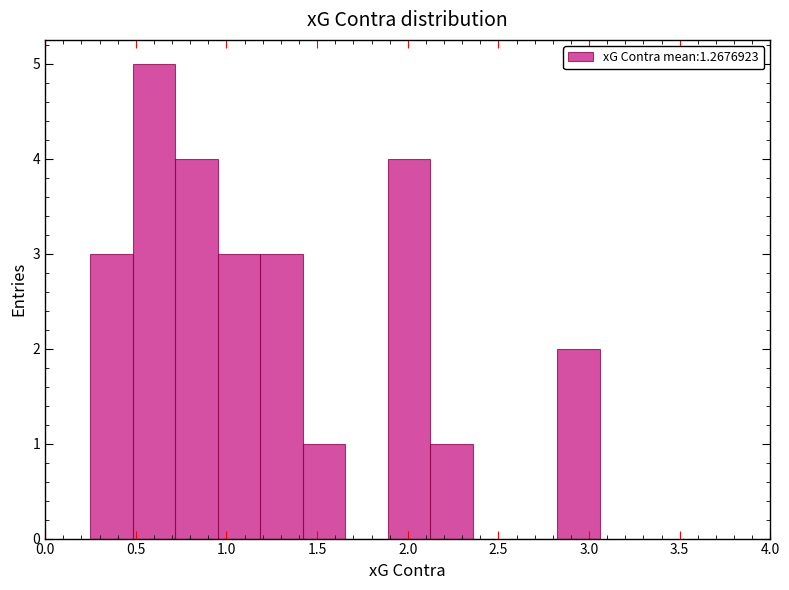

Reading left to right, list every bar in this chart as the range it spans on the x-axis followed by its height. Neither the bar edges nor the heights are printed on the chart, so give them approximately, as read against the axes.

0.25 to 0.50: 3
0.50 to 0.70: 5
0.70 to 0.95: 4
0.95 to 1.20: 3
1.20 to 1.40: 3
1.40 to 1.65: 1
1.65 to 1.90: 0
1.90 to 2.10: 4
2.10 to 2.35: 1
2.35 to 2.60: 0
2.60 to 2.85: 0
2.85 to 3.05: 2